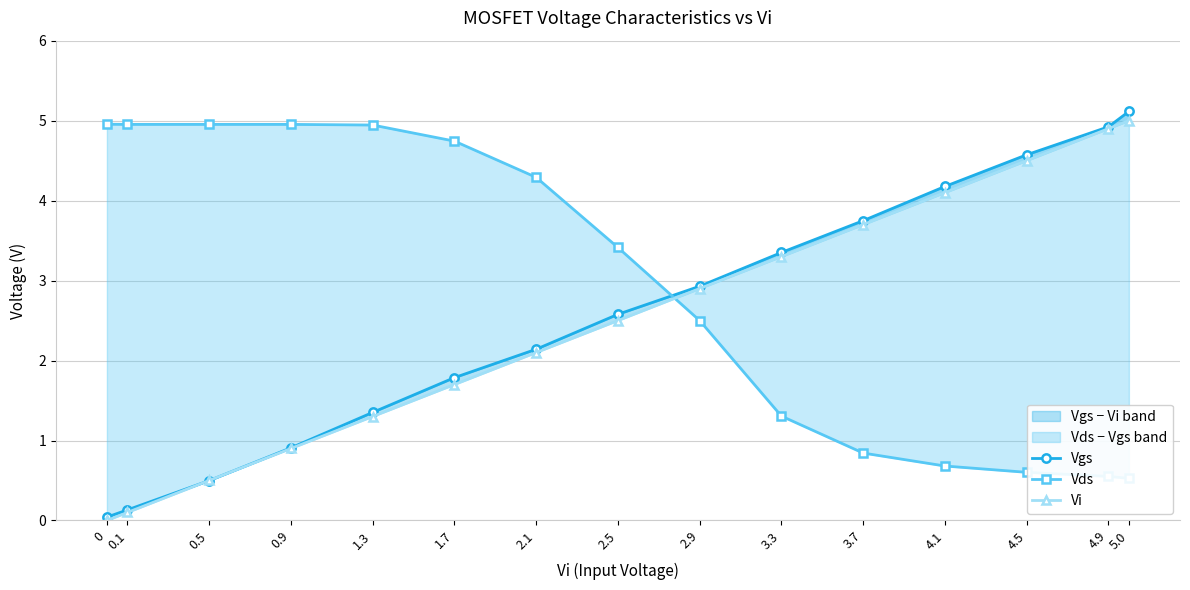

Where do Vgs and Vds first cross each other?

2.5 and 2.9